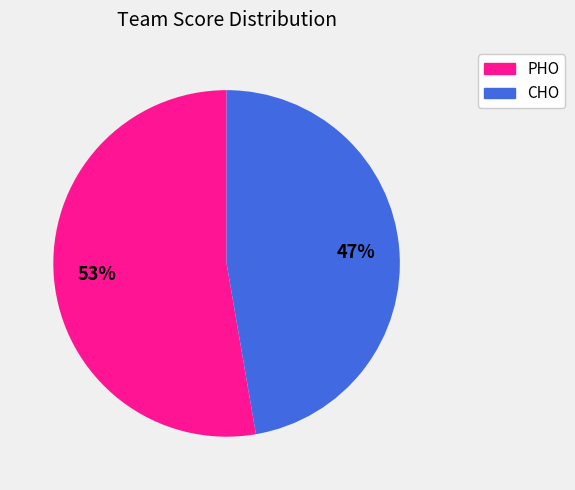

Rank the categories by value from highest to lowest.

PHO, CHO